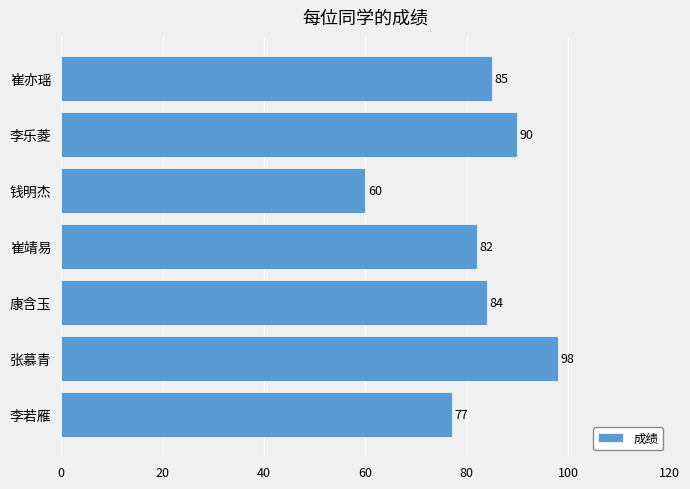

What is the smallest value displayed?

60